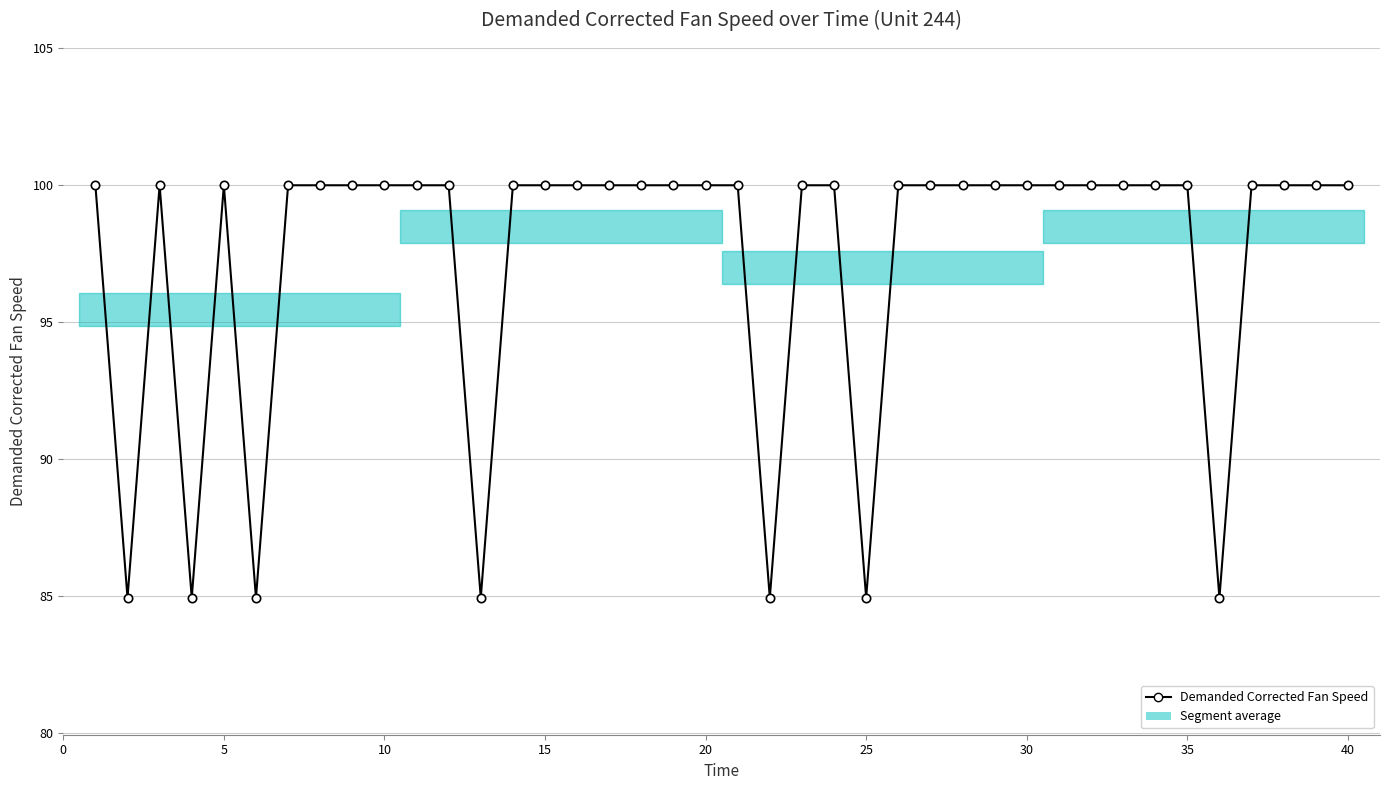

Reading left to right, transcribe all the data shown in this chart.

100.0	84.9	100.0	84.9	100.0	84.9	100.0	100.0	100.0	100.0	100.0	100.0	84.9	100.0	100.0	100.0	100.0	100.0	100.0	100.0	100.0	84.9	100.0	100.0	84.9	100.0	100.0	100.0	100.0	100.0	100.0	100.0	100.0	100.0	100.0	84.9	100.0	100.0	100.0	100.0